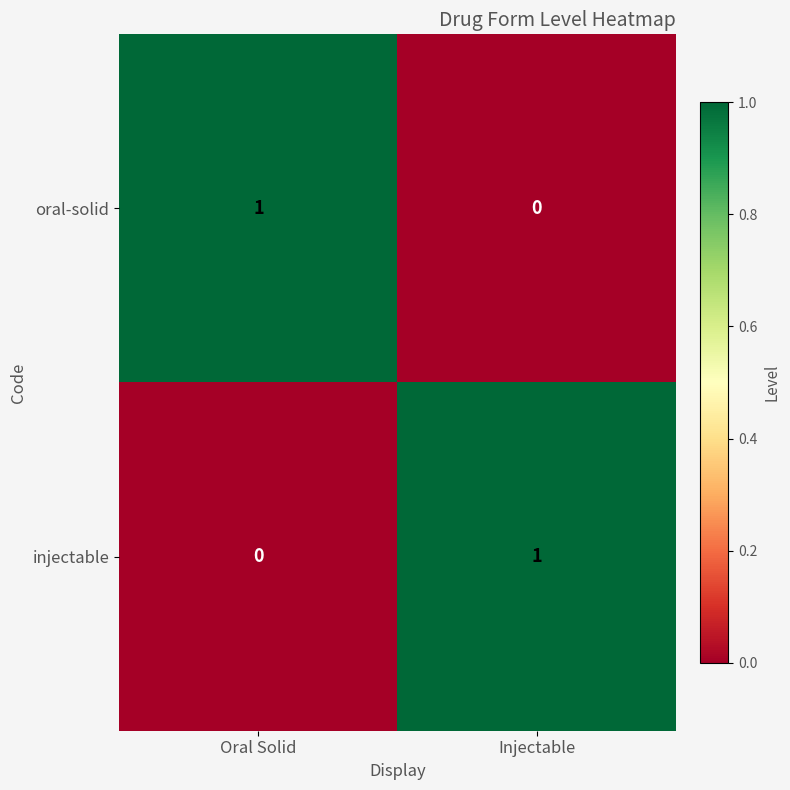

The value of oral-solid at Injectable is 1. True or false?

False